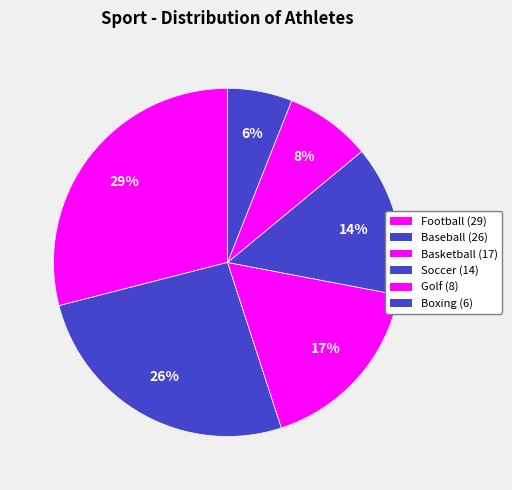

To the nearest percent, what percentage of the pie is Basketball?

17%